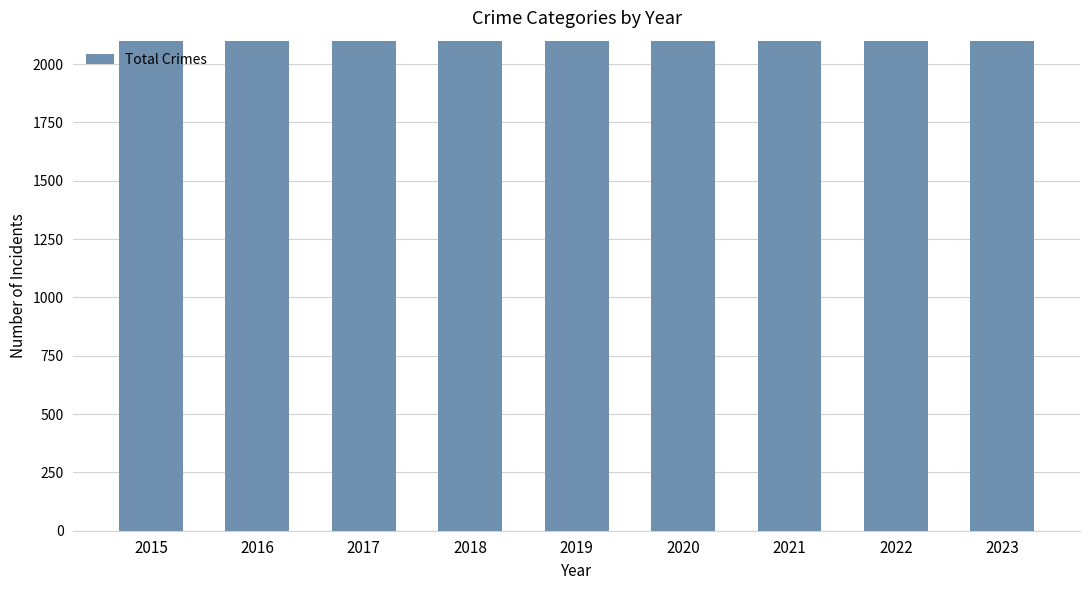

List the labels in order of value, largest first.

2017, 2023, 2016, 2018, 2020, 2022, 2021, 2019, 2015